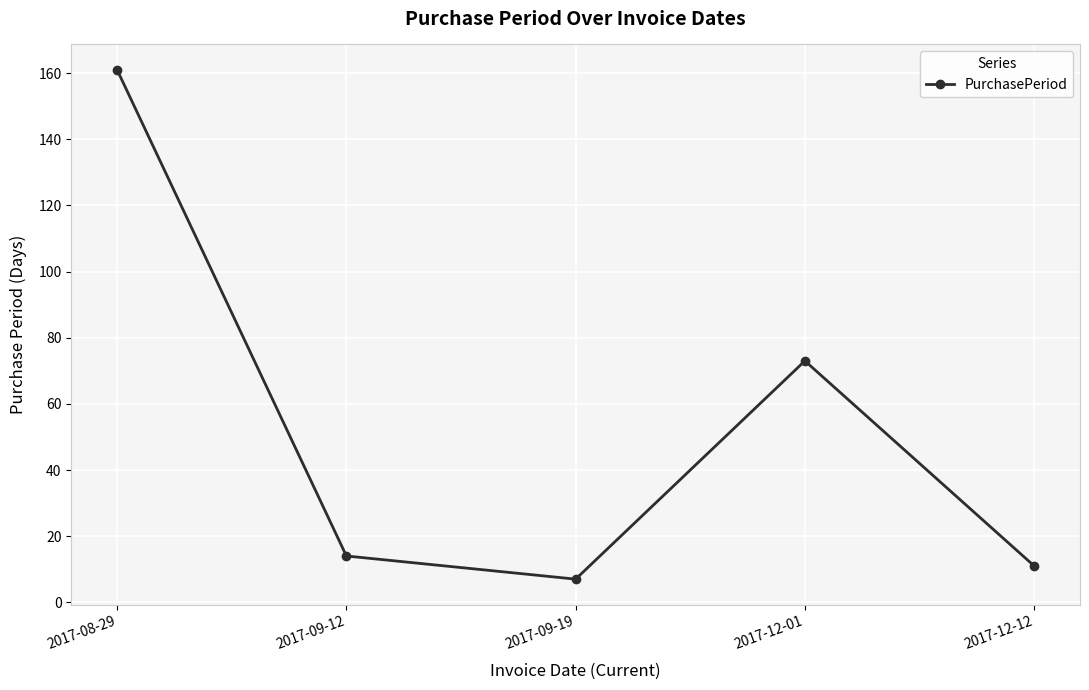

What is the change in value from 2017-09-19 to 2017-12-12?

+4